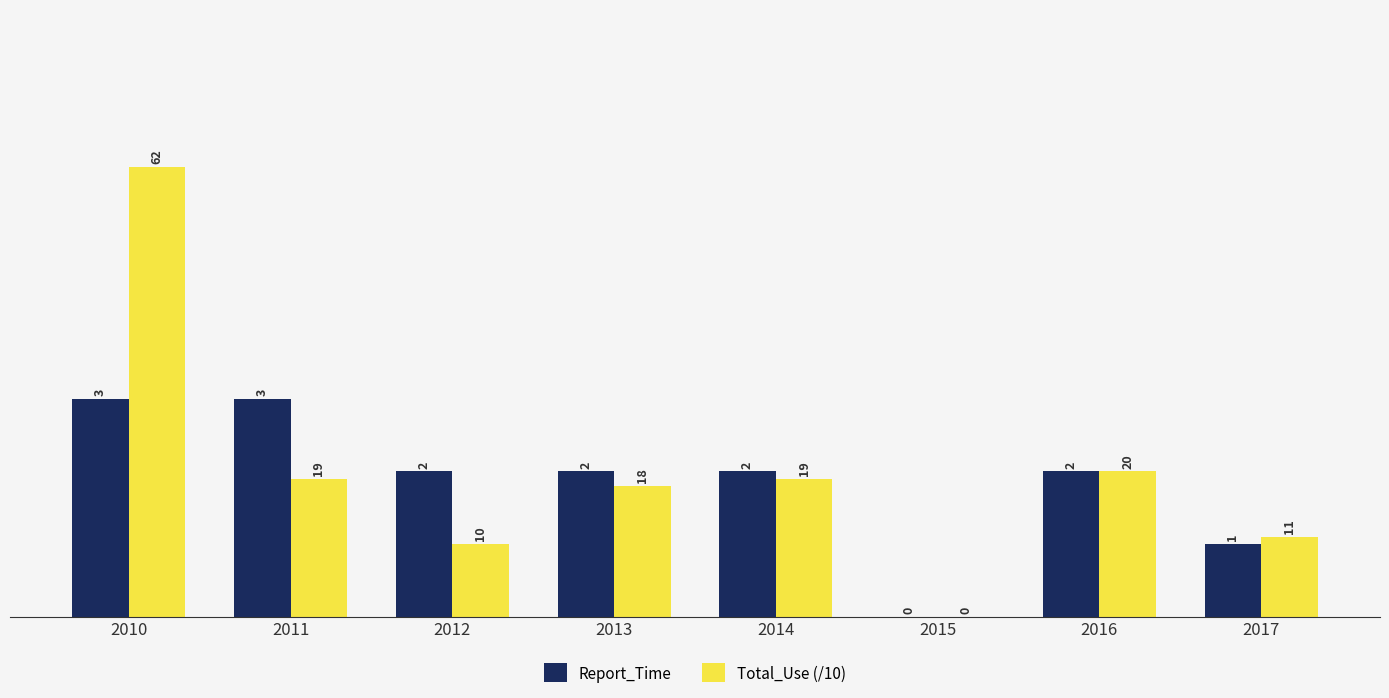

The value of Total_Use (/10) at 2013 is 0.4. True or false?

False